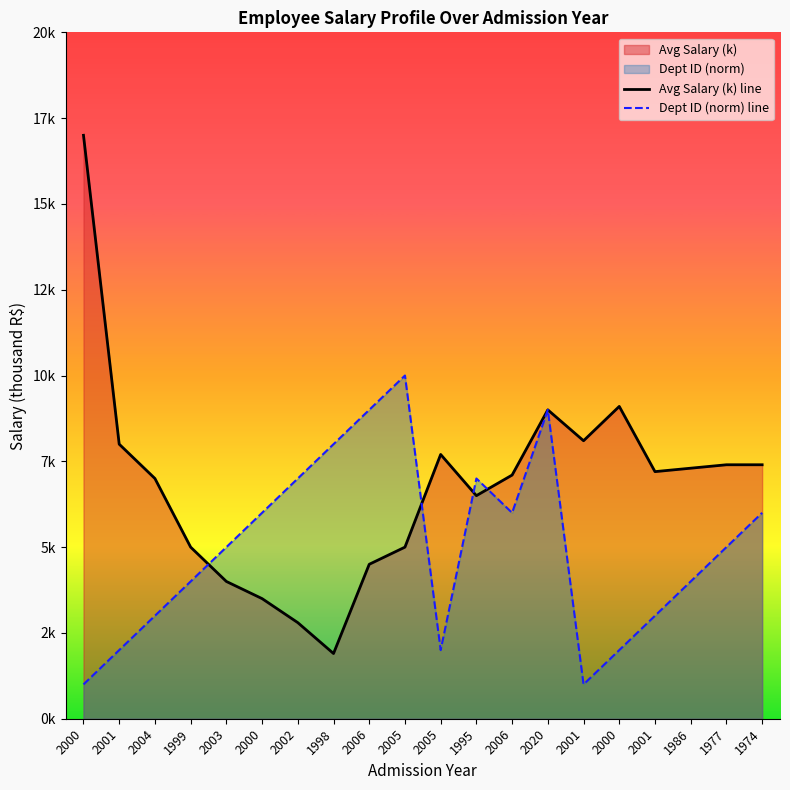

What value does the Avg Salary (k) line series have at 1974?

7.4